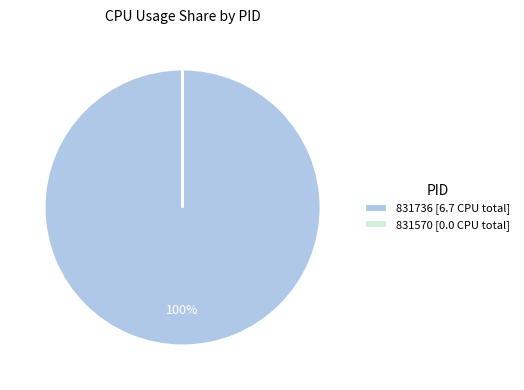

To the nearest percent, what is the average slice percentage?

50%